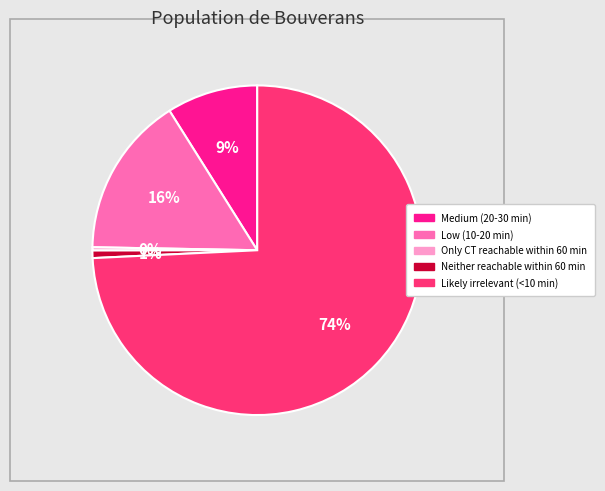

True or false: Likely irrelevant (<10 min) accounts for 62% of the total.

False